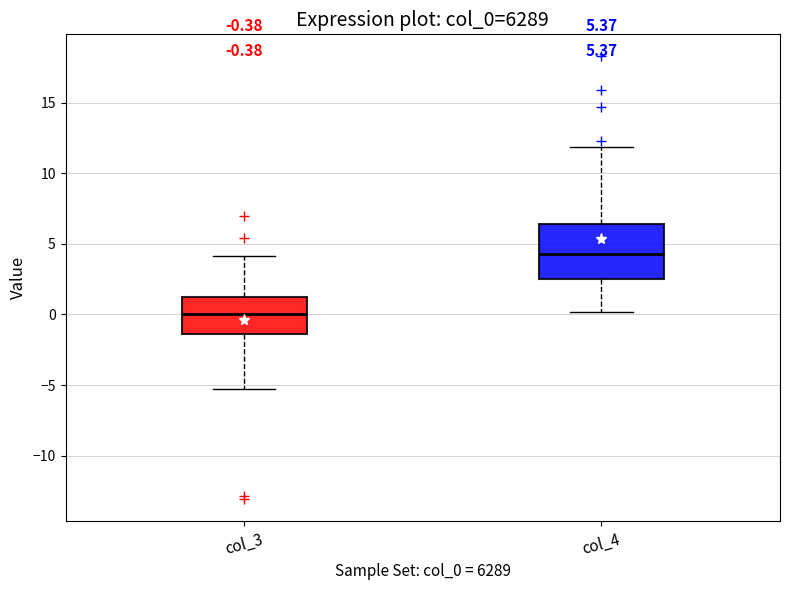

Comparing the boxes themselves (not the whiskers), which one is the tallest?

col_4